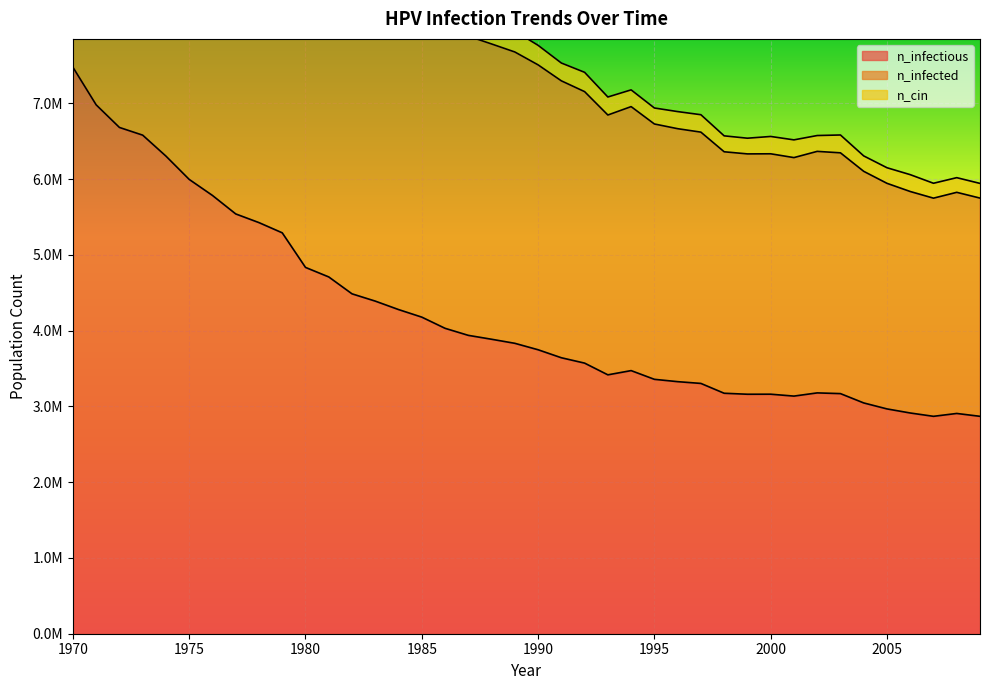

What is the average value of the n_infected series?

8459621.2